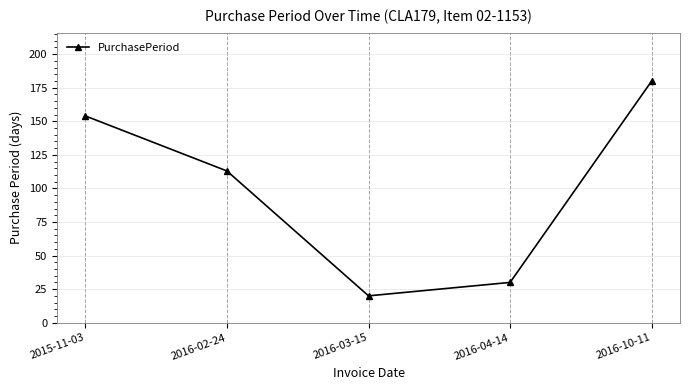

How many data points are less than 113?

2